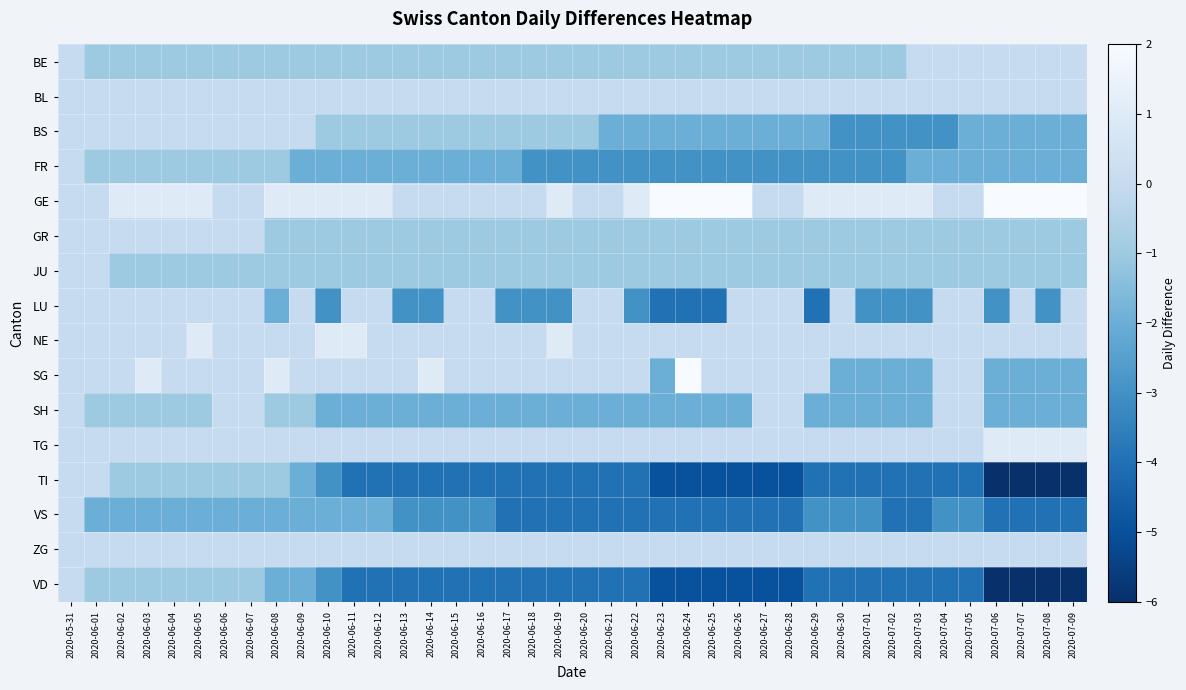

Which series has the largest total across all categories?

GE